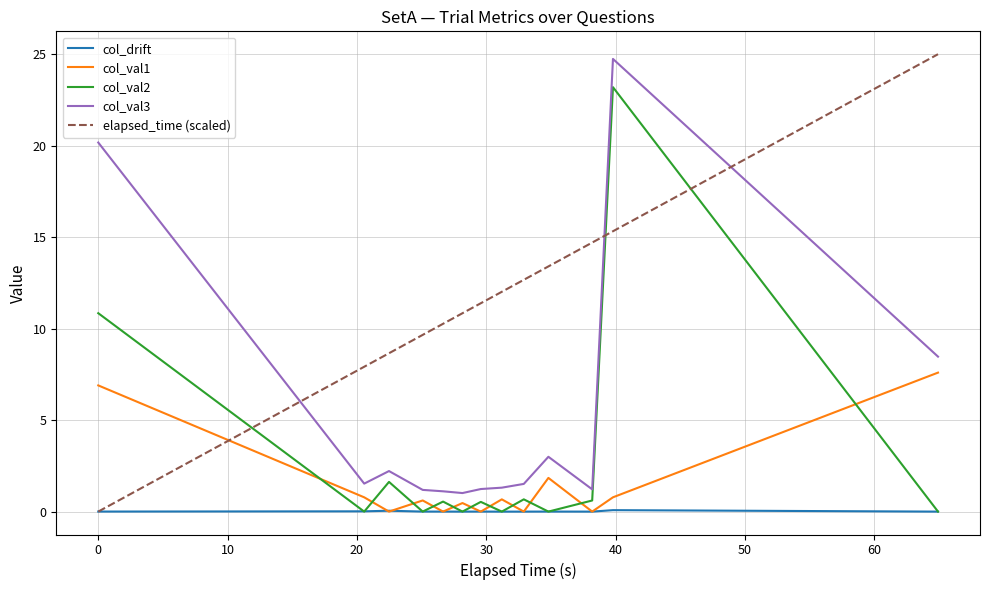

How many intersections are there between col_drift and elapsed_time (scaled)?

1